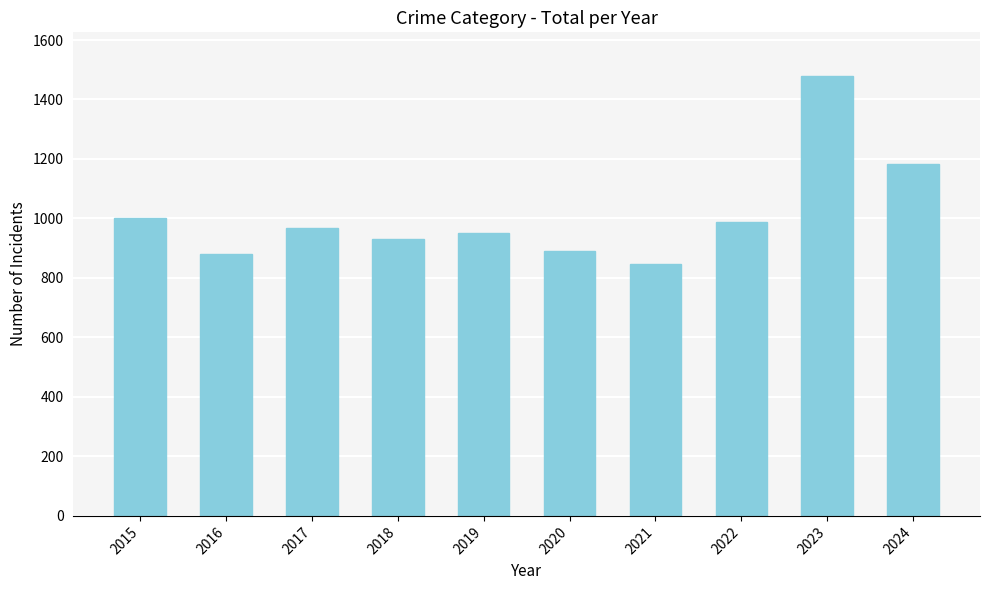

Does the chart contain any negative values?

No